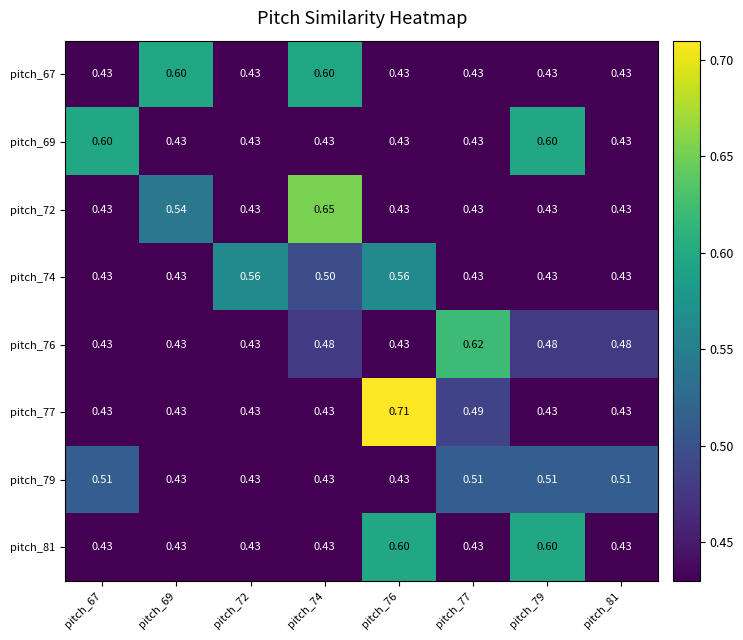

What is the total value across all series at pitch_77?

3.8